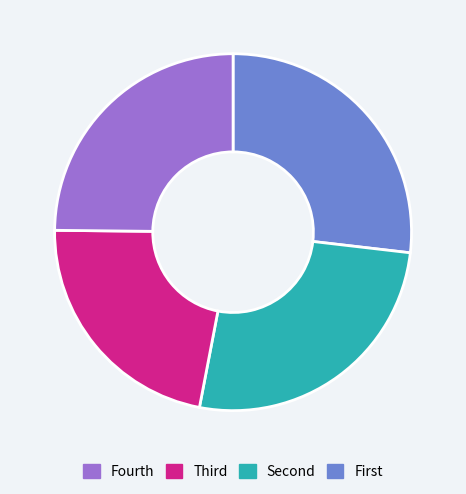

Is there a majority slice in this chart?

No